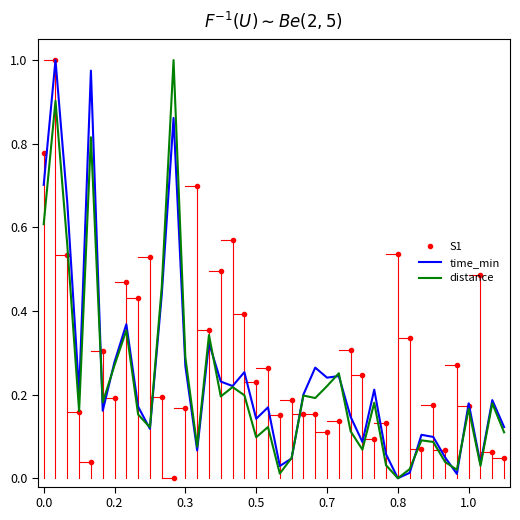

Which series has the largest total across all categories?

S1